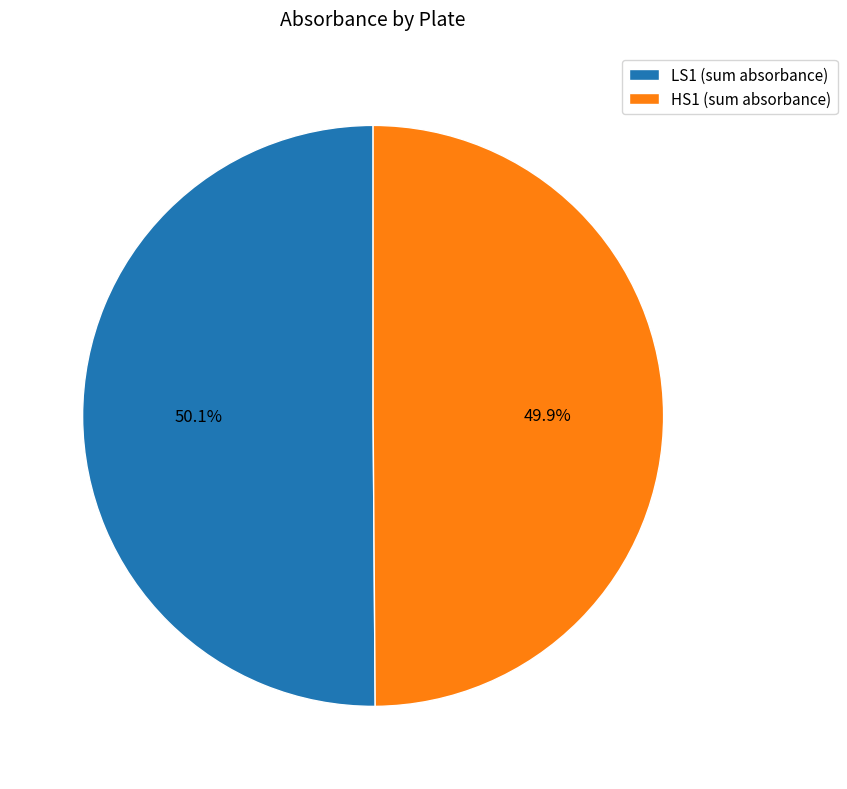

Combined, what portion of the pie is HS1 and LS1?

100.0%